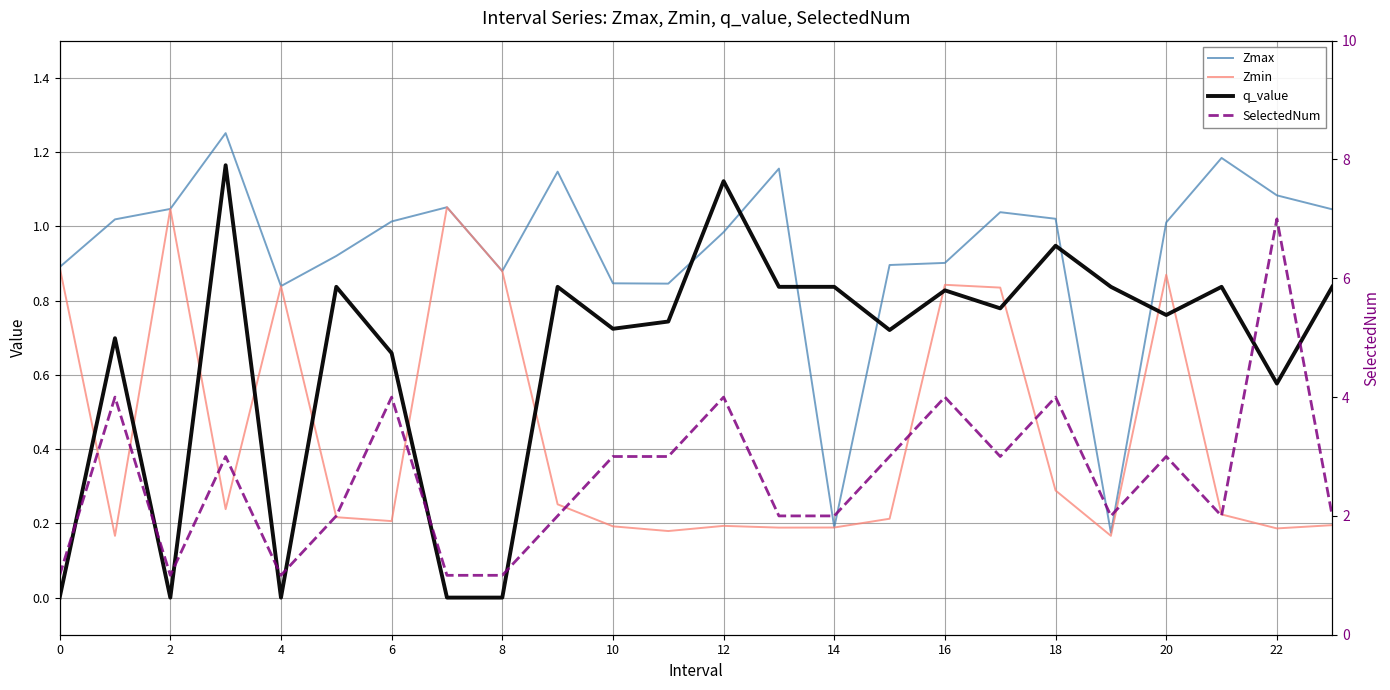

Reading left to right, list all the values displayed in this chart.

Zmax: 0.9	1.0	1.0	1.3	0.8	0.9	1.0	1.1	0.9	1.1	0.8	0.8	1.0	1.2	0.2	0.9	0.9	1.0	1.0	0.2	1.0	1.2	1.1	1.0
Zmin: 0.9	0.2	1.0	0.2	0.8	0.2	0.2	1.1	0.9	0.3	0.2	0.2	0.2	0.2	0.2	0.2	0.8	0.8	0.3	0.2	0.9	0.2	0.2	0.2
q_value: -0.0	0.7	-0.0	1.2	-0.0	0.8	0.7	-0.0	-0.0	0.8	0.7	0.7	1.1	0.8	0.8	0.7	0.8	0.8	0.9	0.8	0.8	0.8	0.6	0.8
SelectedNum: 1.0	4.0	1.0	3.0	1.0	2.0	4.0	1.0	1.0	2.0	3.0	3.0	4.0	2.0	2.0	3.0	4.0	3.0	4.0	2.0	3.0	2.0	7.0	2.0